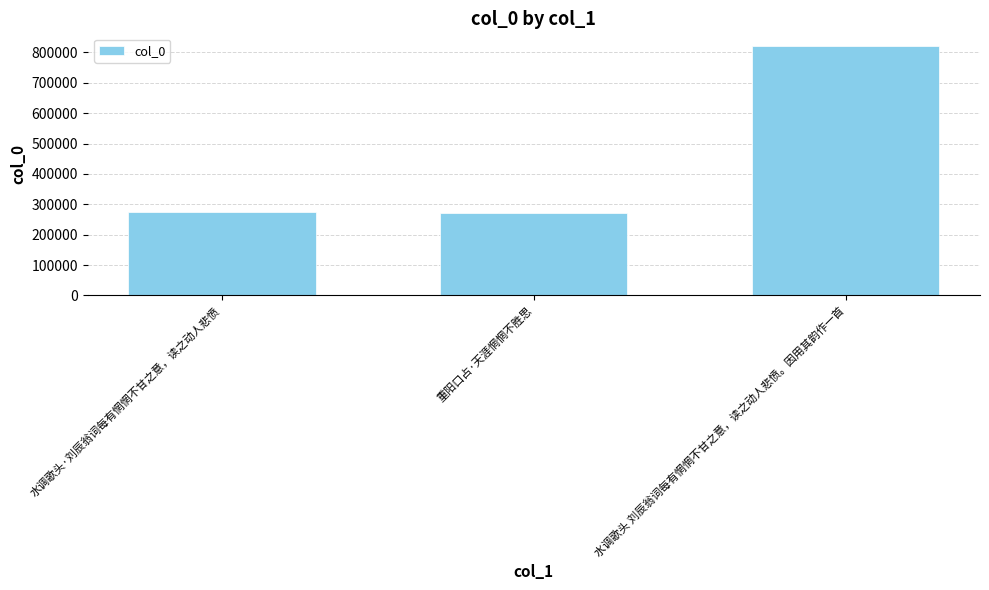

What is the change in value from 重阳口占·天涯惘惘不胜思 to 水调歌头 刘辰翁词每有惘惘不甘之意，读之动人悲愤。因用其韵作一首?

+549495